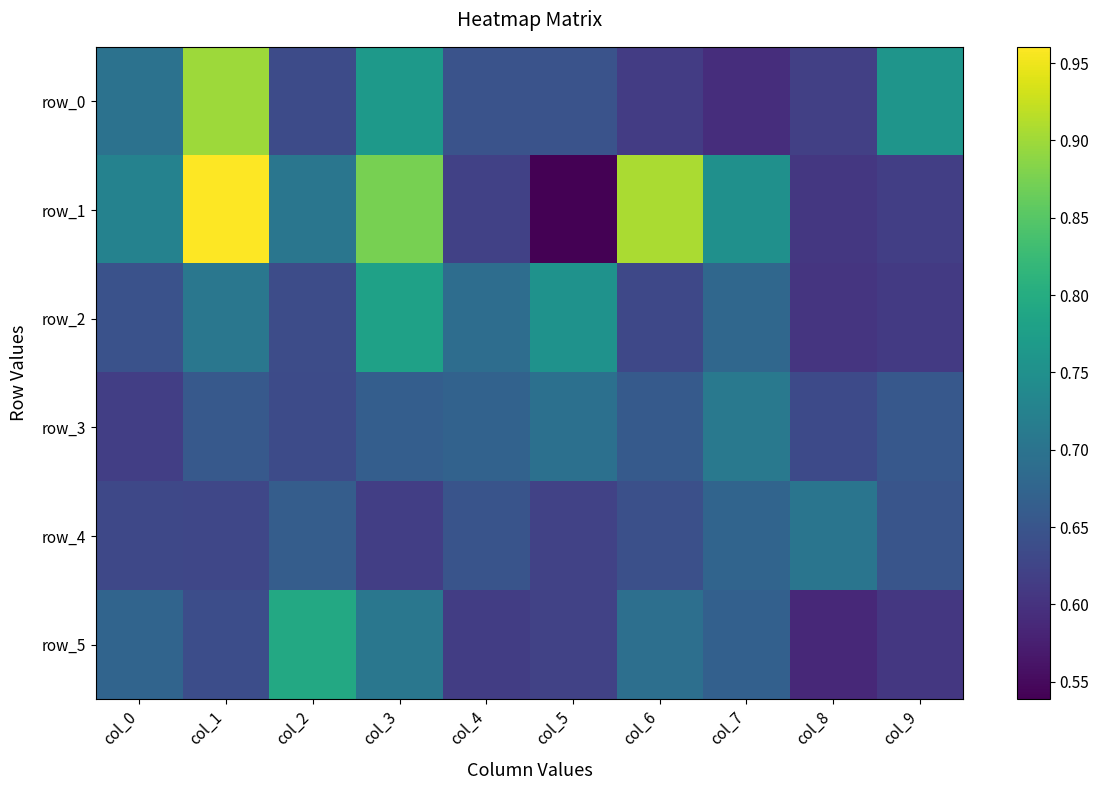

Reading left to right, what are all the values shown in this chart?

row_0: 0.7	0.9	0.6	0.8	0.6	0.6	0.6	0.6	0.6	0.8
row_1: 0.7	1.0	0.7	0.9	0.6	0.5	0.9	0.8	0.6	0.6
row_2: 0.6	0.7	0.6	0.8	0.7	0.8	0.6	0.7	0.6	0.6
row_3: 0.6	0.7	0.6	0.7	0.7	0.7	0.7	0.7	0.6	0.7
row_4: 0.6	0.6	0.7	0.6	0.6	0.6	0.6	0.7	0.7	0.6
row_5: 0.7	0.6	0.8	0.7	0.6	0.6	0.7	0.7	0.6	0.6